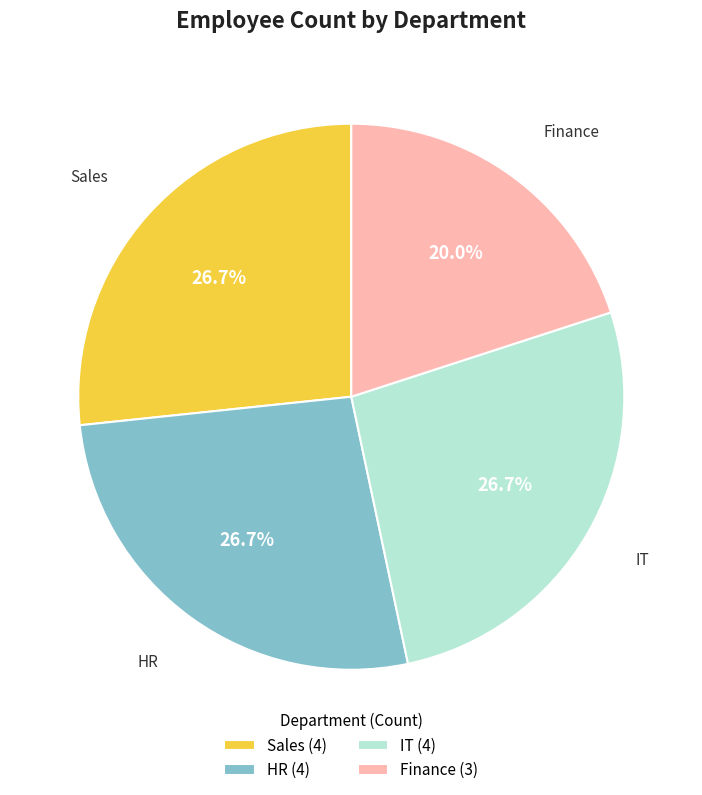

What is the total percentage of IT and HR?

53.3%